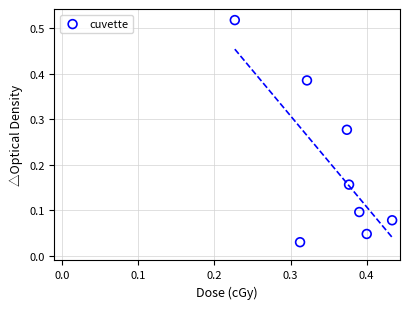

Count the number of points in this scatter plot.

8